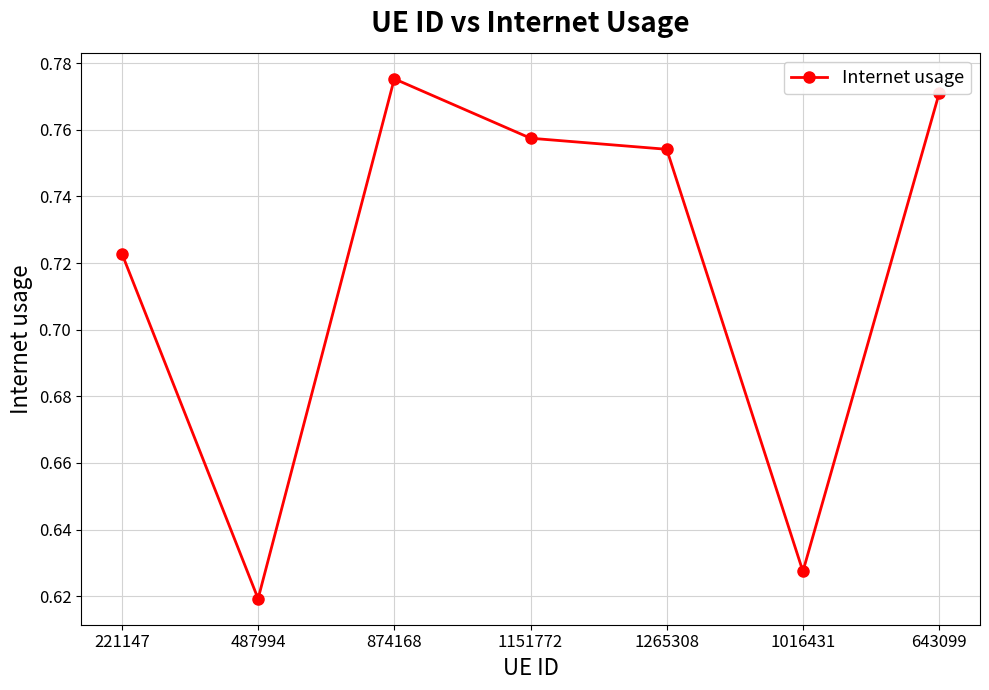

Count the values in the range 0 to 1.

7